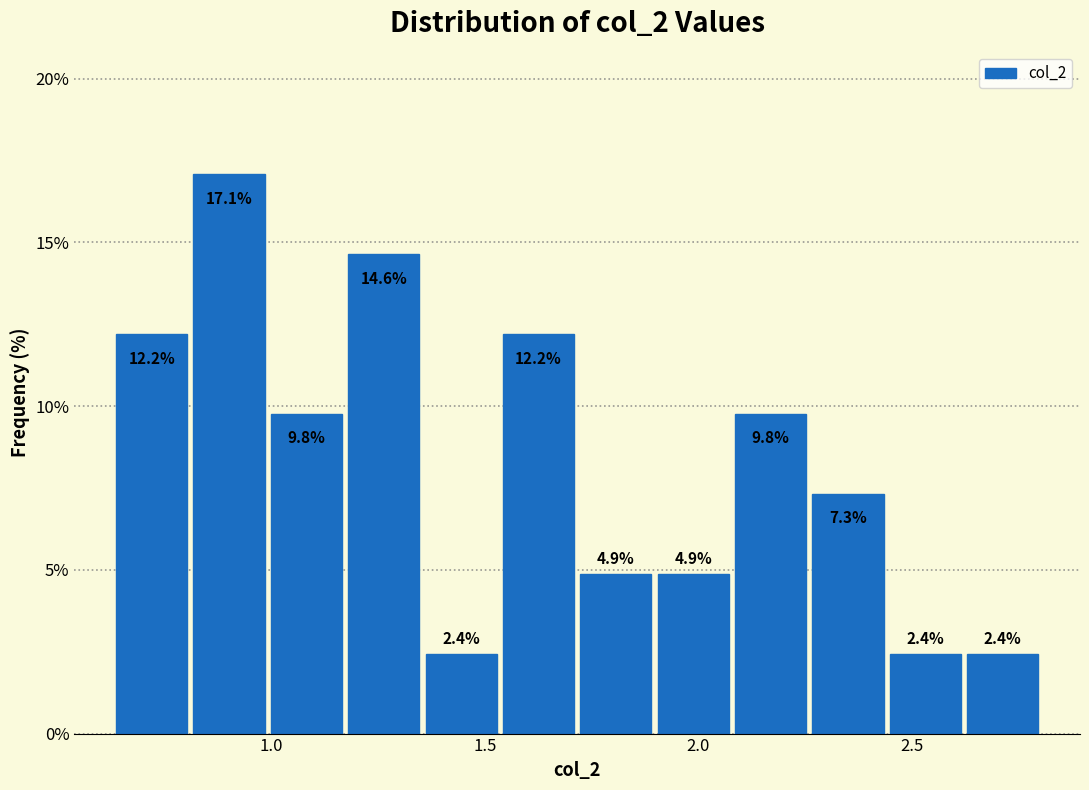

Read against the x-axis, roughly where is the centre of the tallest bar?

0.90